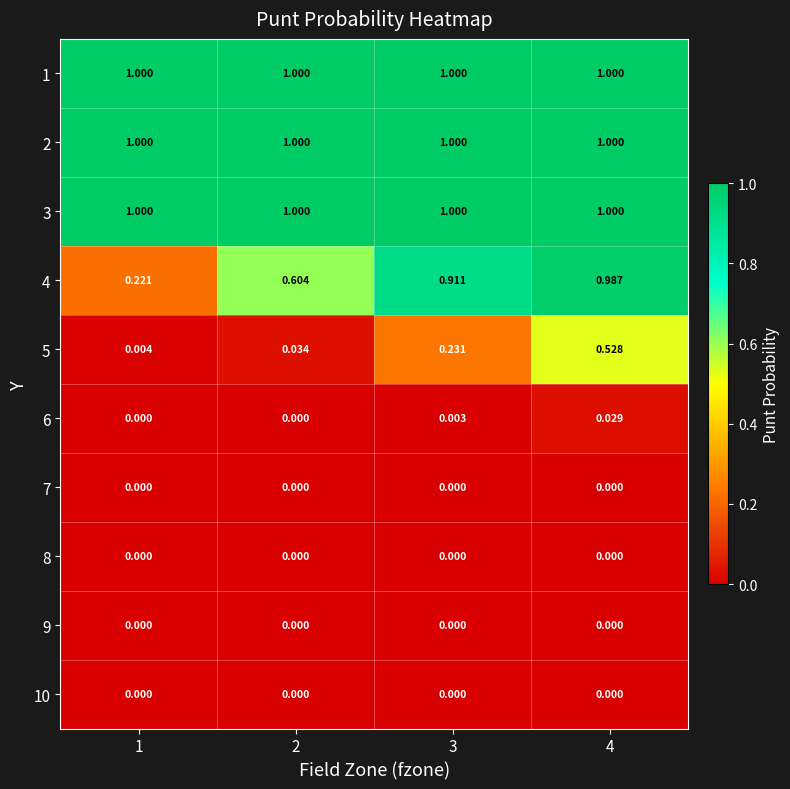

Is the value of 2 at 3 greater than the value of 5 at 2?

Yes